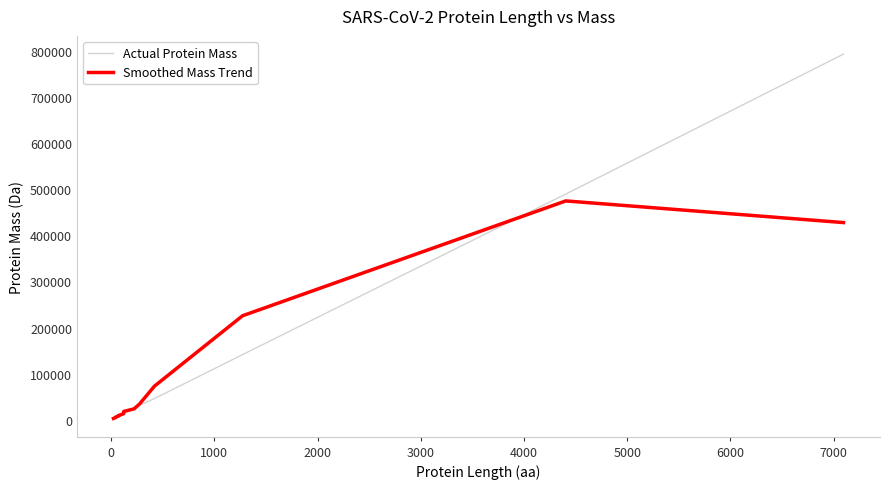

What is the minimum value for Smoothed Mass Trend?

2438.3